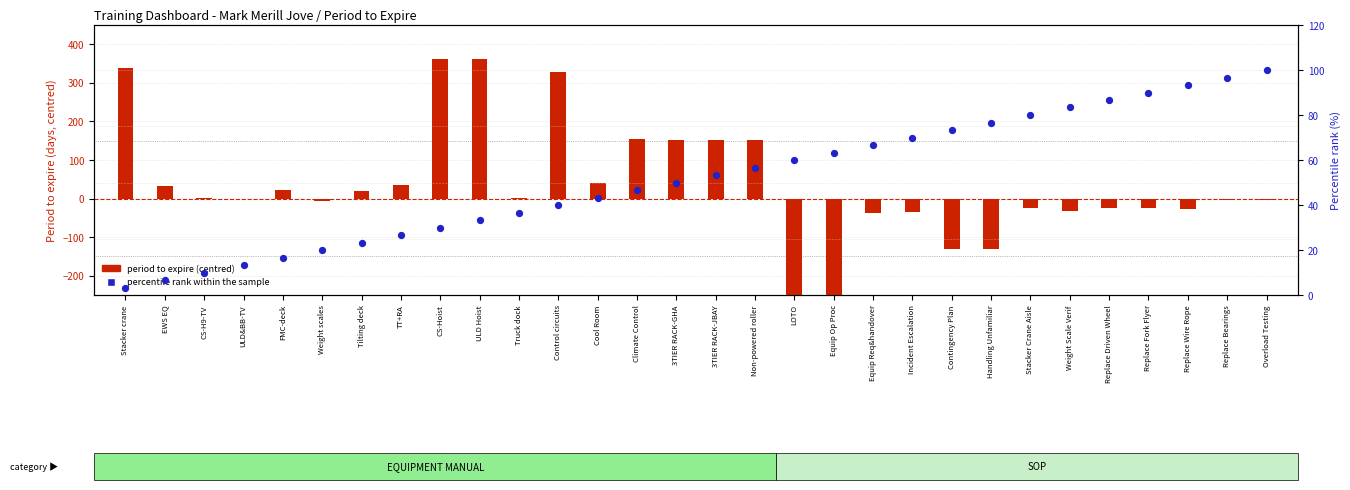

Is the value of percentile rank within the sample at ULD Hoist greater than the value of period to expire (centred) at 3TIER RACK-GHA?

No